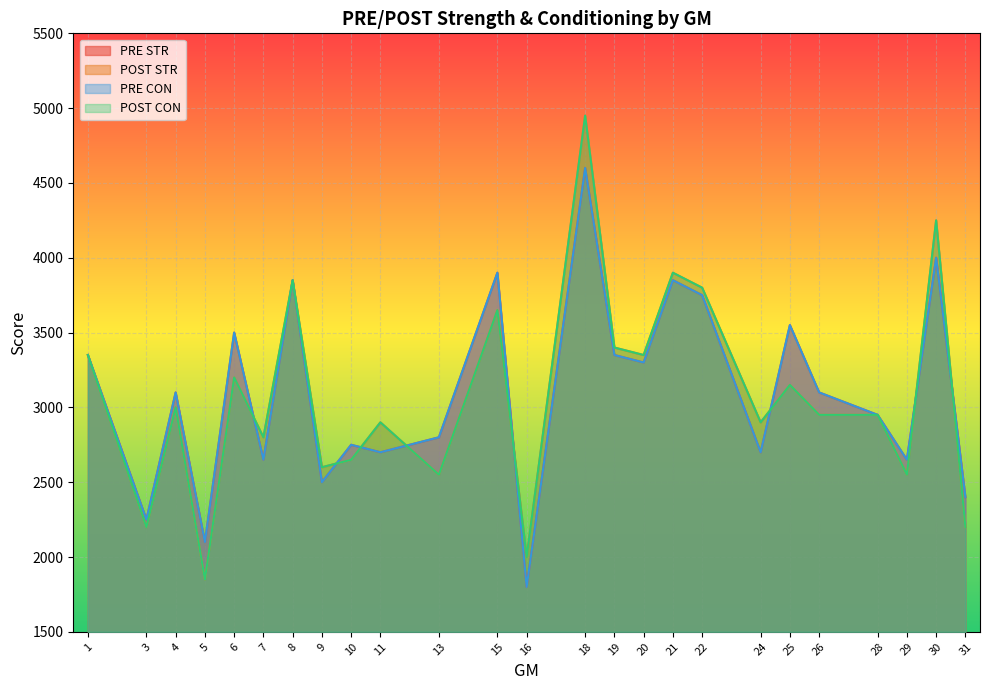

Rank the series by their maximum value, from lowest to highest.

PRE STR, PRE CON, POST STR, POST CON